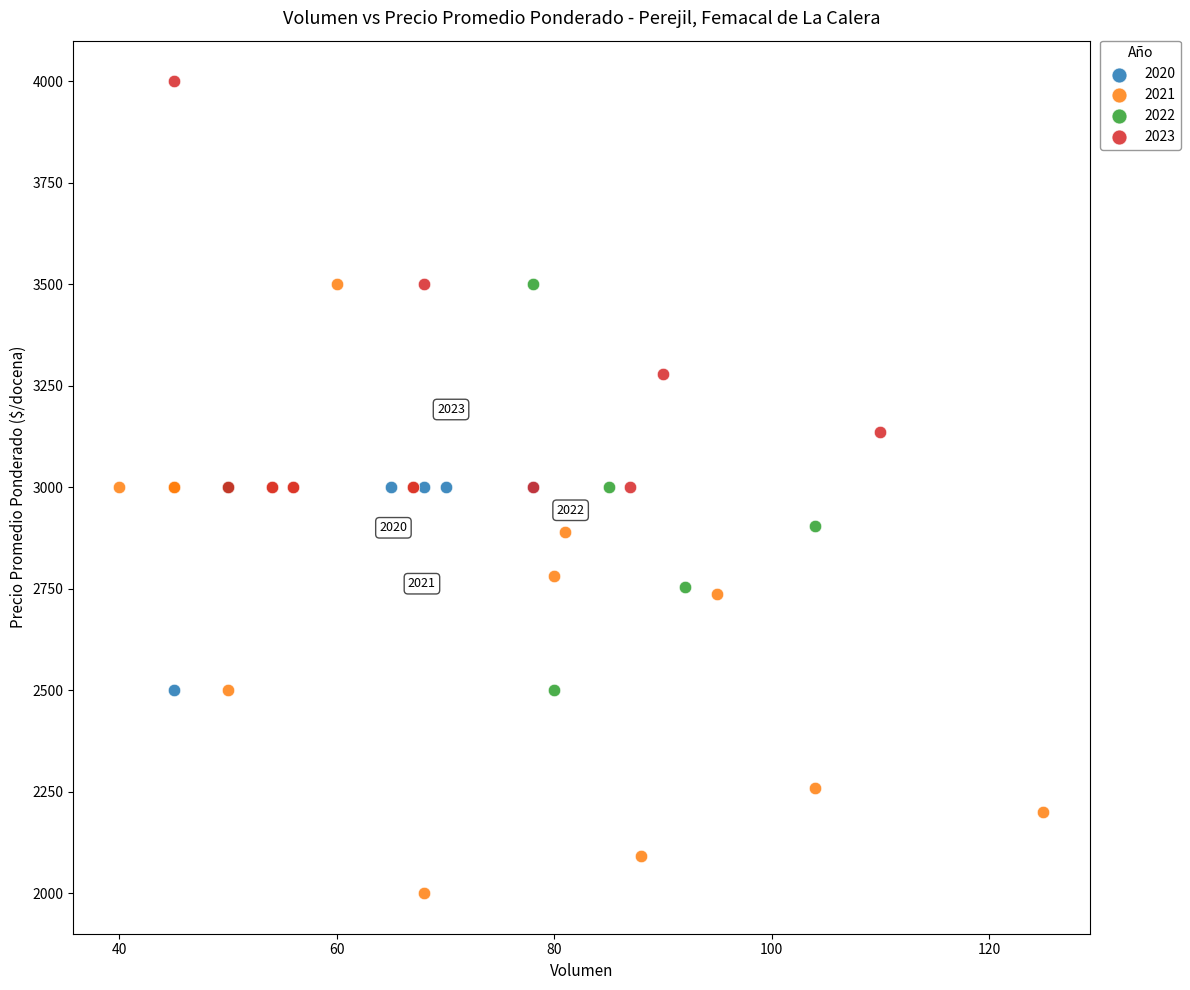

Which series reaches the maximum Y coordinate?

2023